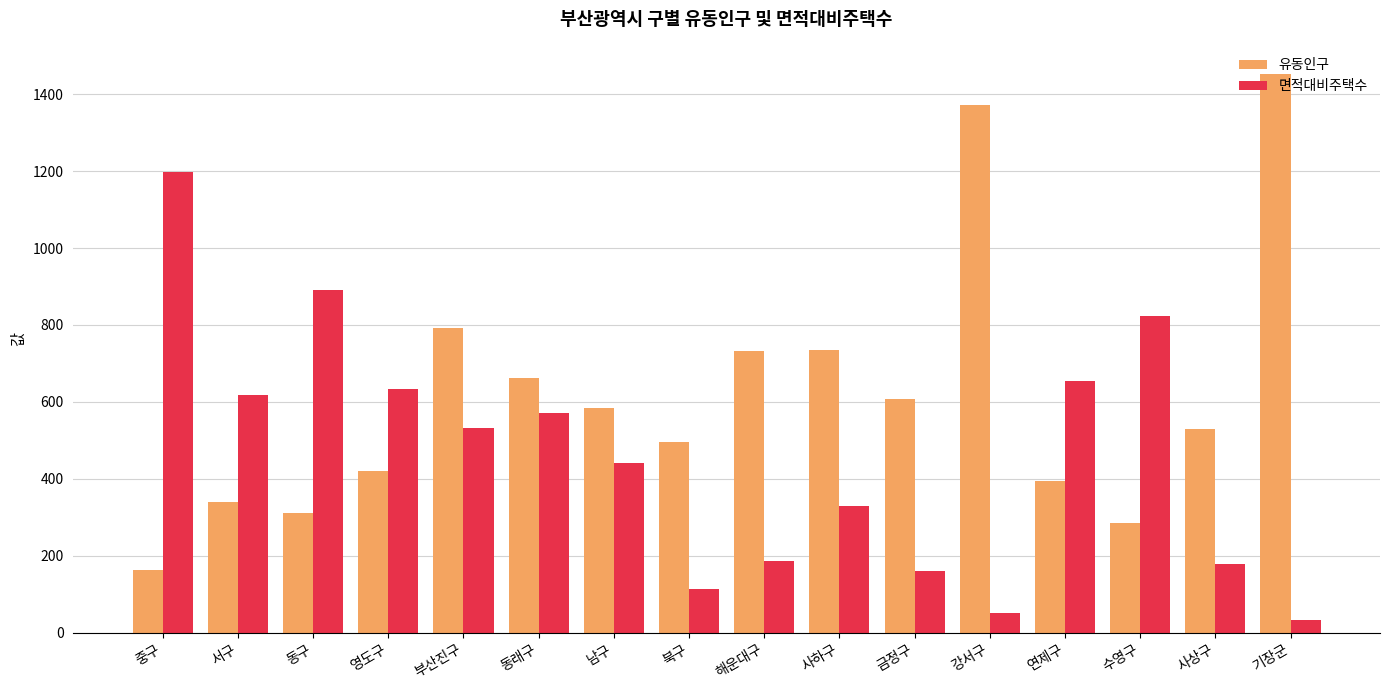

Where is 유동인구 nearest to the value 807?

부산진구